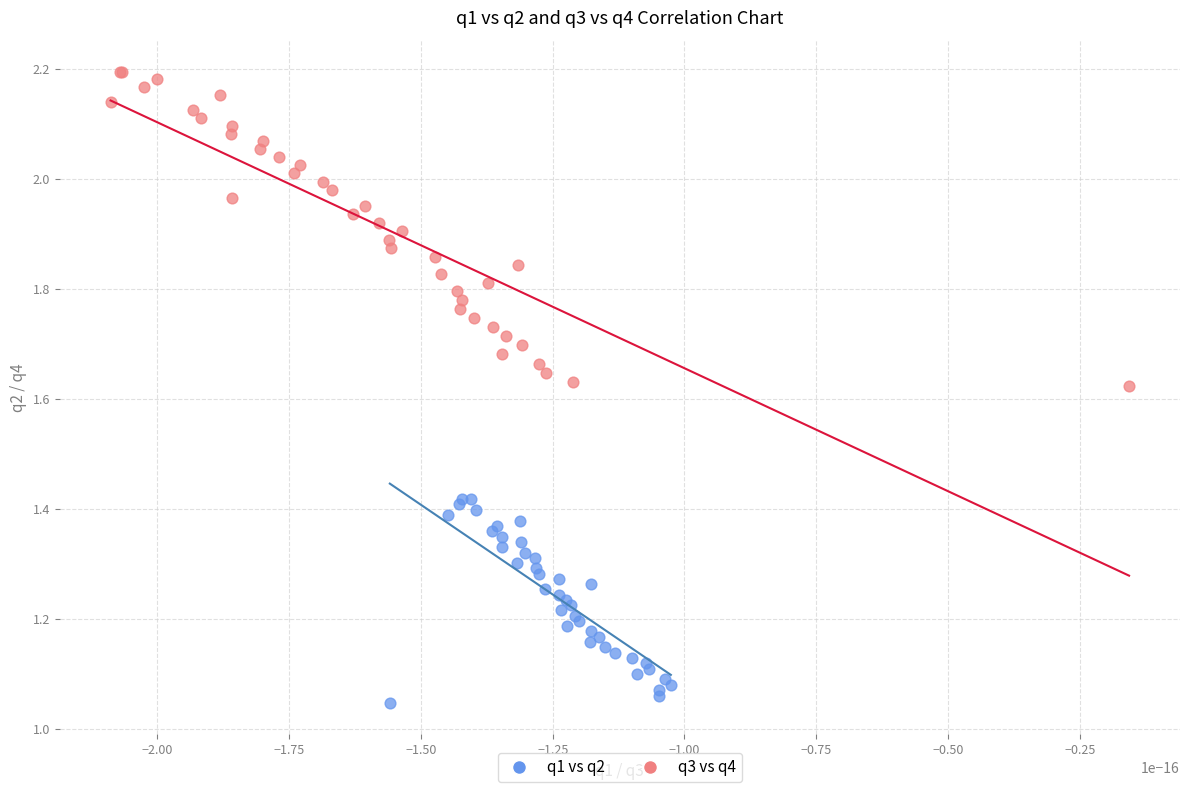

Which series reaches the minimum Y coordinate?

q1 vs q2